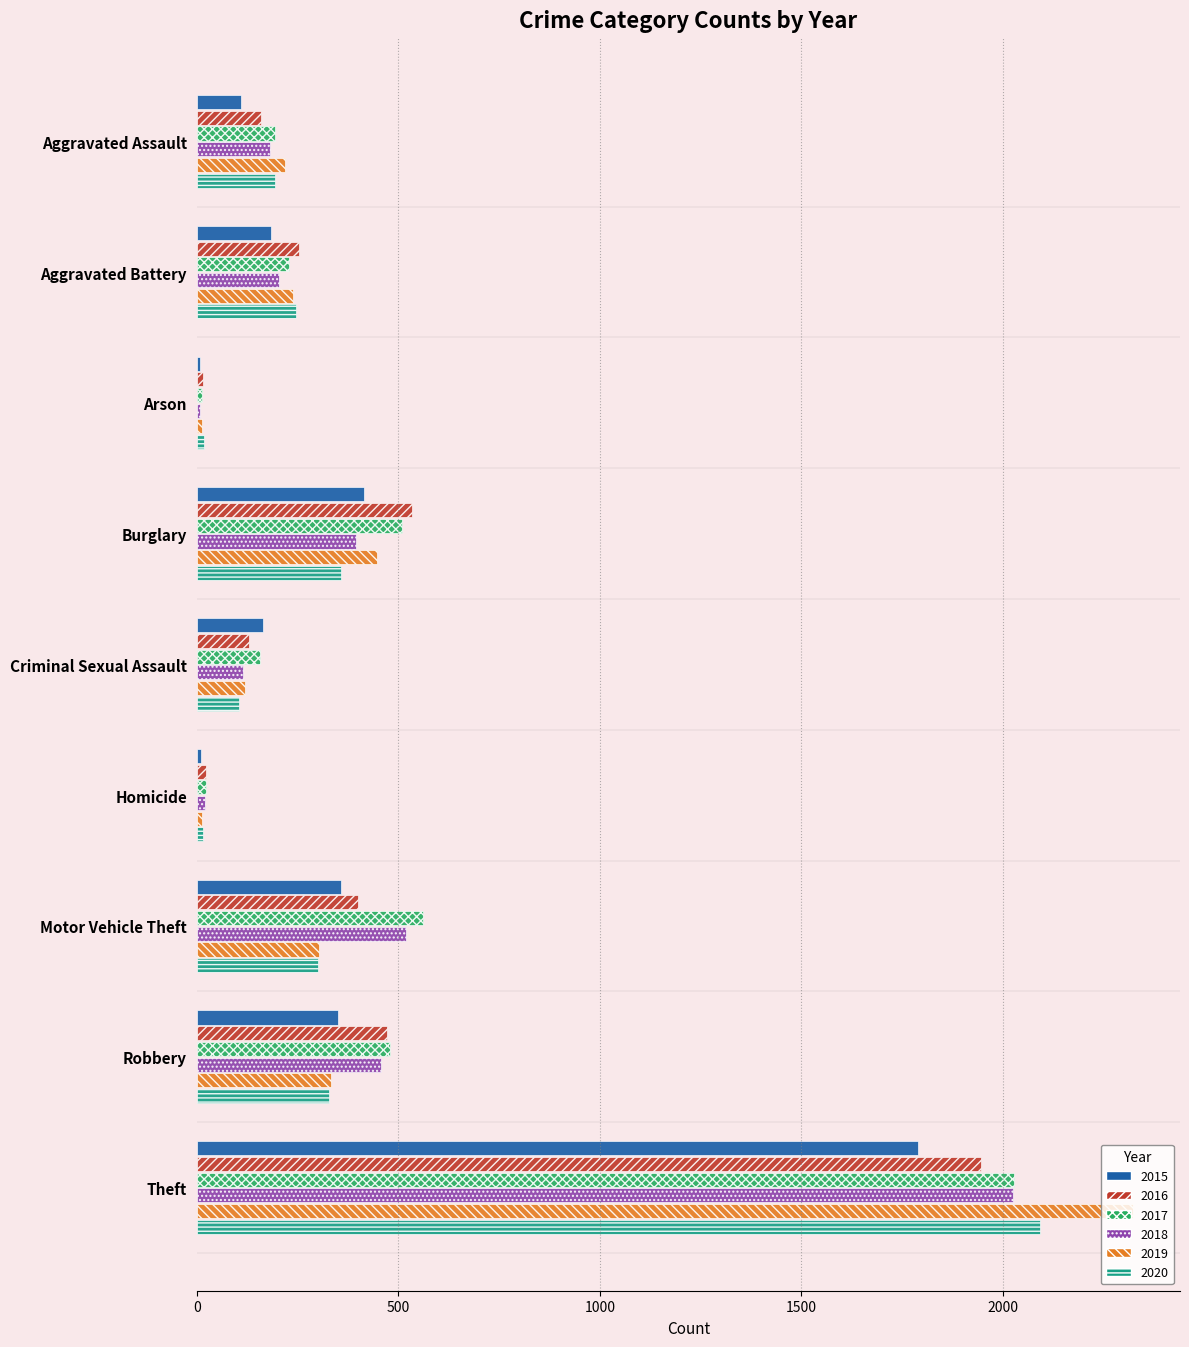

Is the value of 2016 at Robbery greater than the value of 2018 at Homicide?

Yes